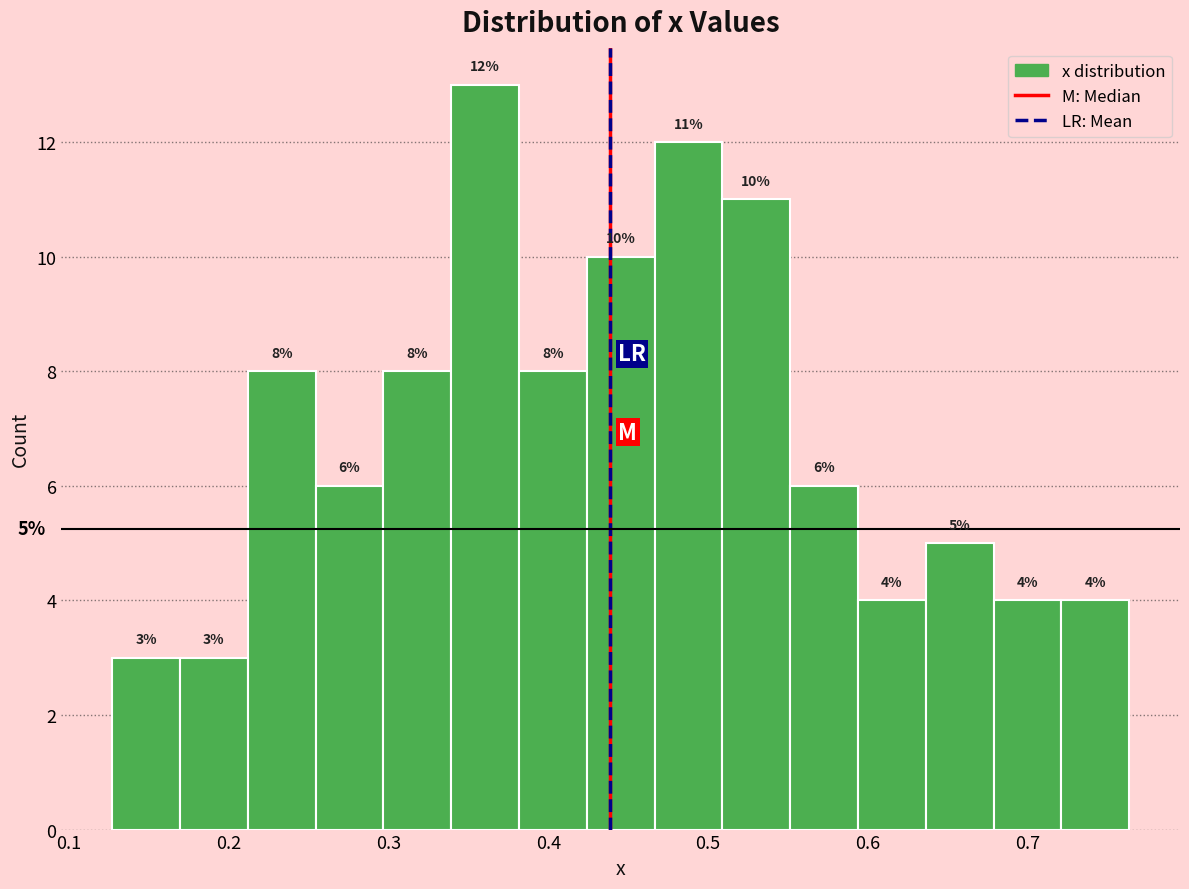

Which range on the x-axis has the tallest bar?

0.34 to 0.38